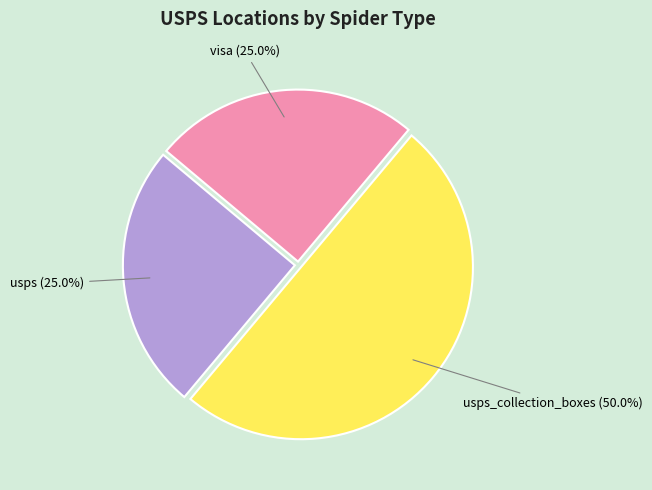

Count the number of slices in the pie.

3